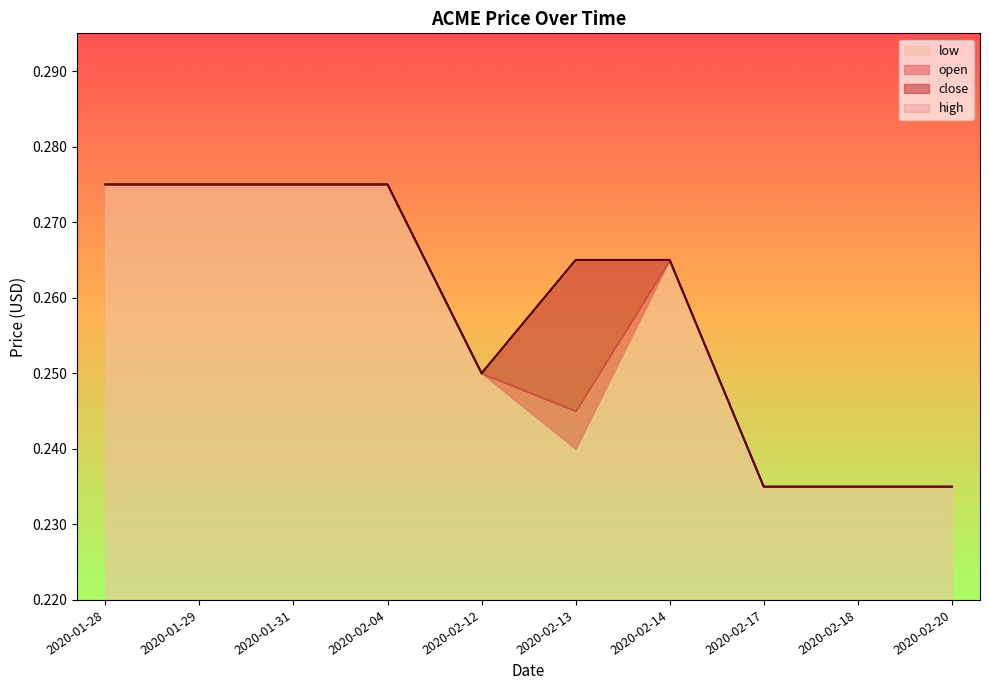

What is the greatest value displayed?

0.3